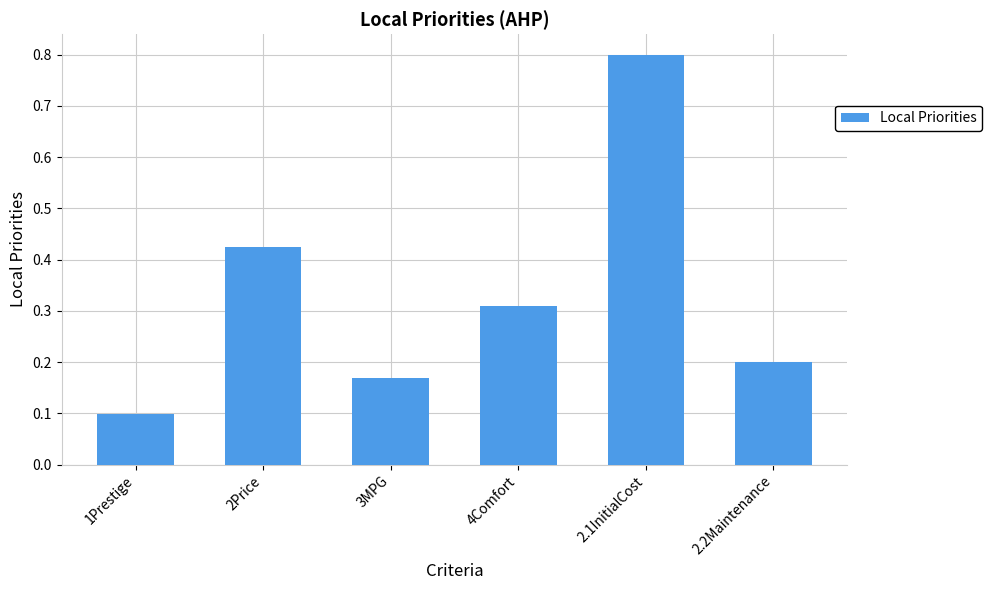

The value at 1Prestige is 0.1. True or false?

True